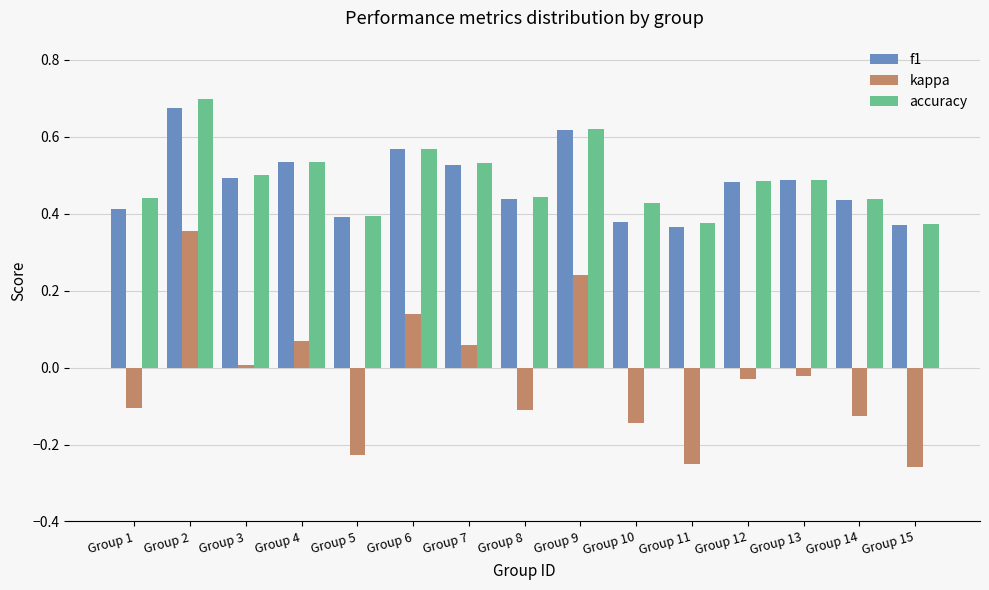

What is the difference between the maximum and minimum values in the f1 series?

0.3